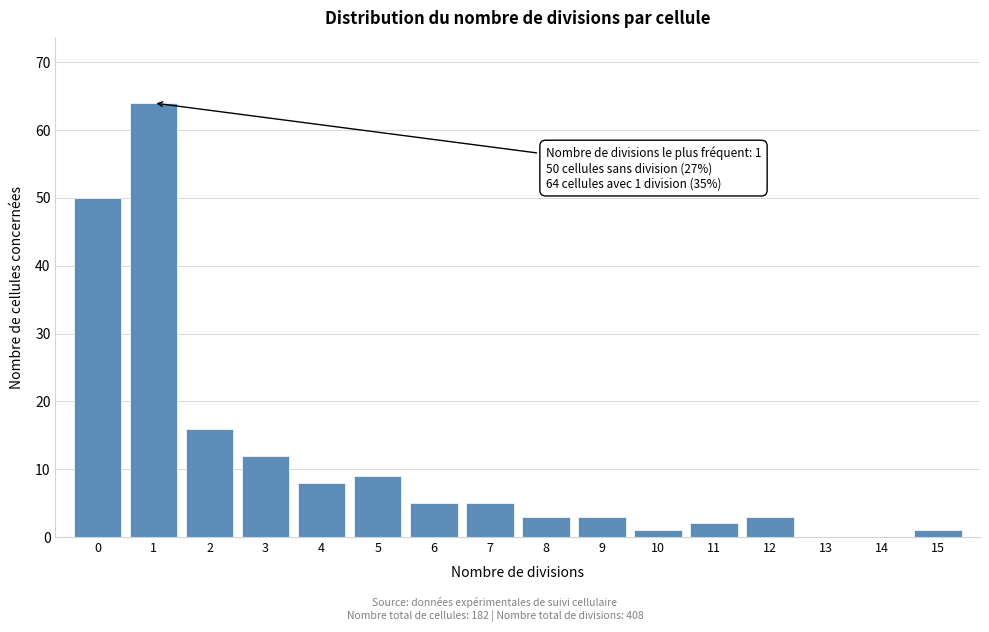

Reading left to right, transcribe all the data shown in this chart.

0=50	1=64	2=16	3=12	4=8	5=9	6=5	7=5	8=3	9=3	10=1	11=2	12=3	13=0	14=0	15=1